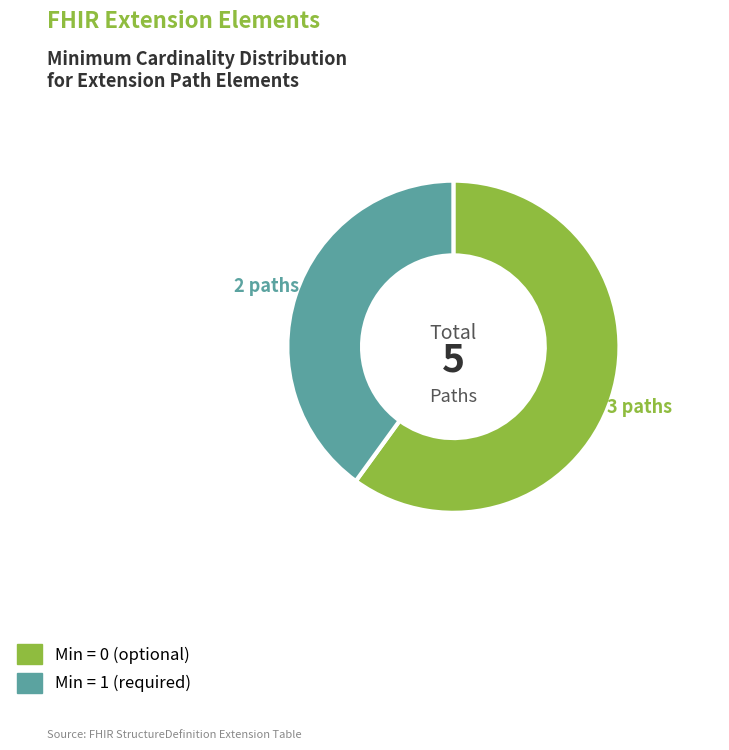

Is there any slice that represents more than half of the pie?

Yes